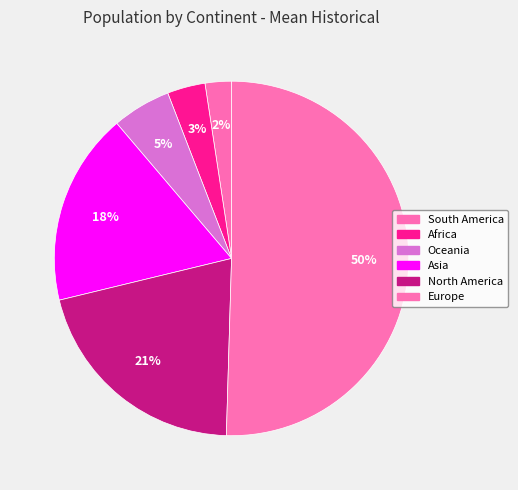

What is the largest slice in the pie chart?

Europe